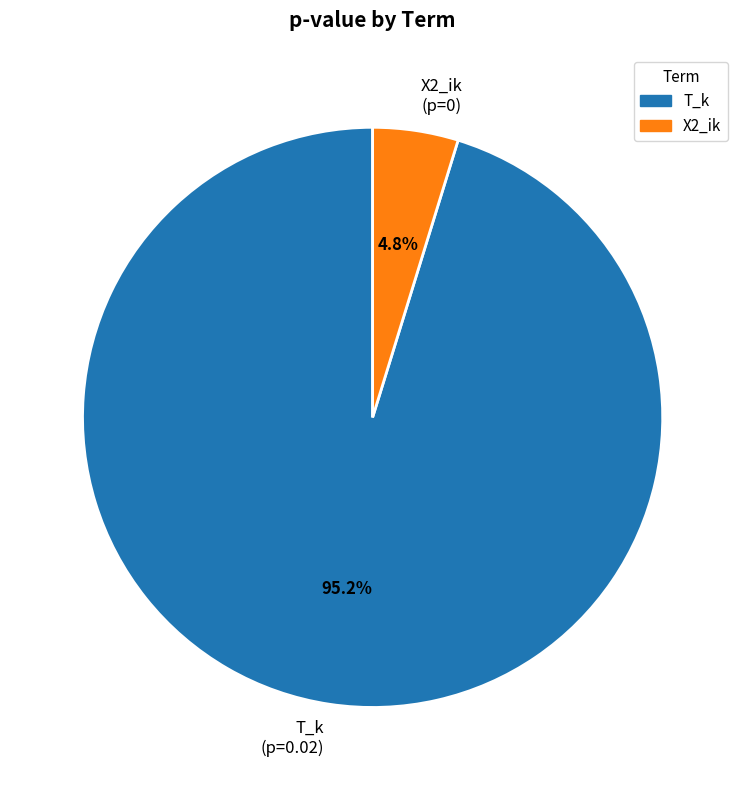

Is it true that T_k is 82% of the pie?

False